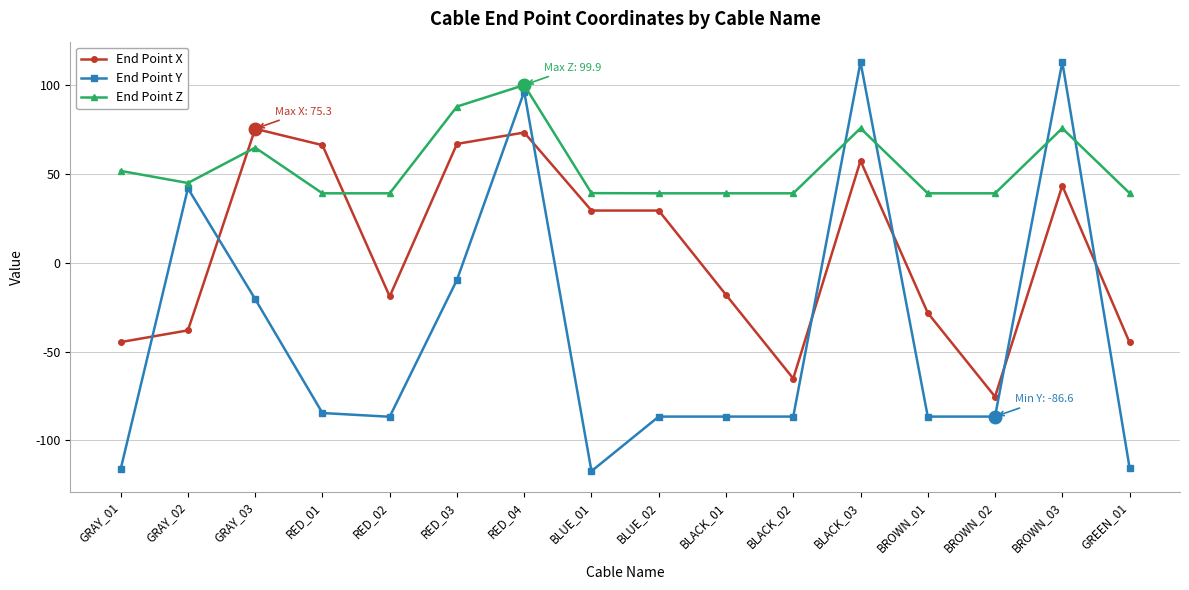

Does the chart display data point markers on the line(s)?

Yes